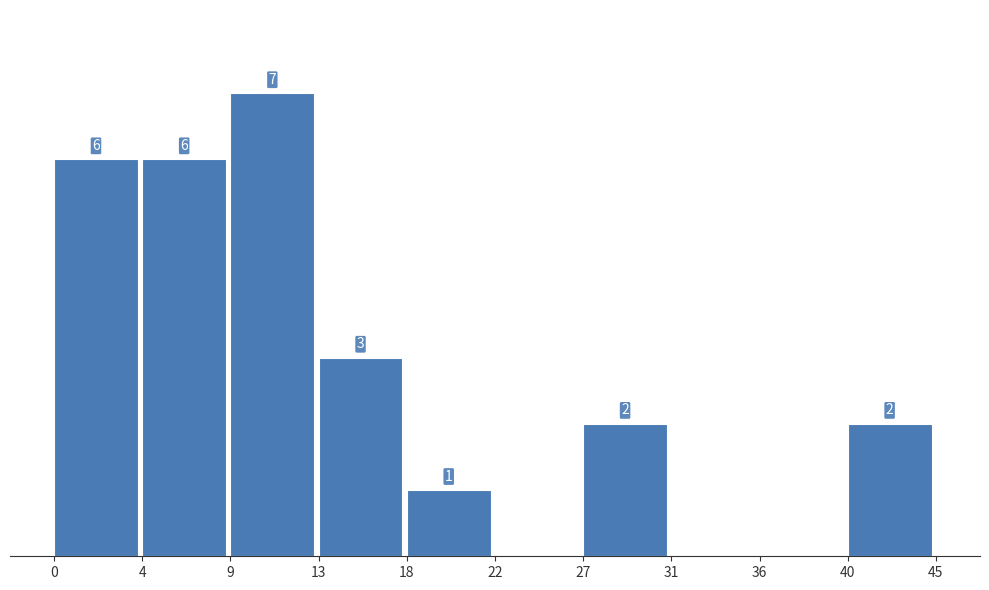

Are the bars horizontal?

No